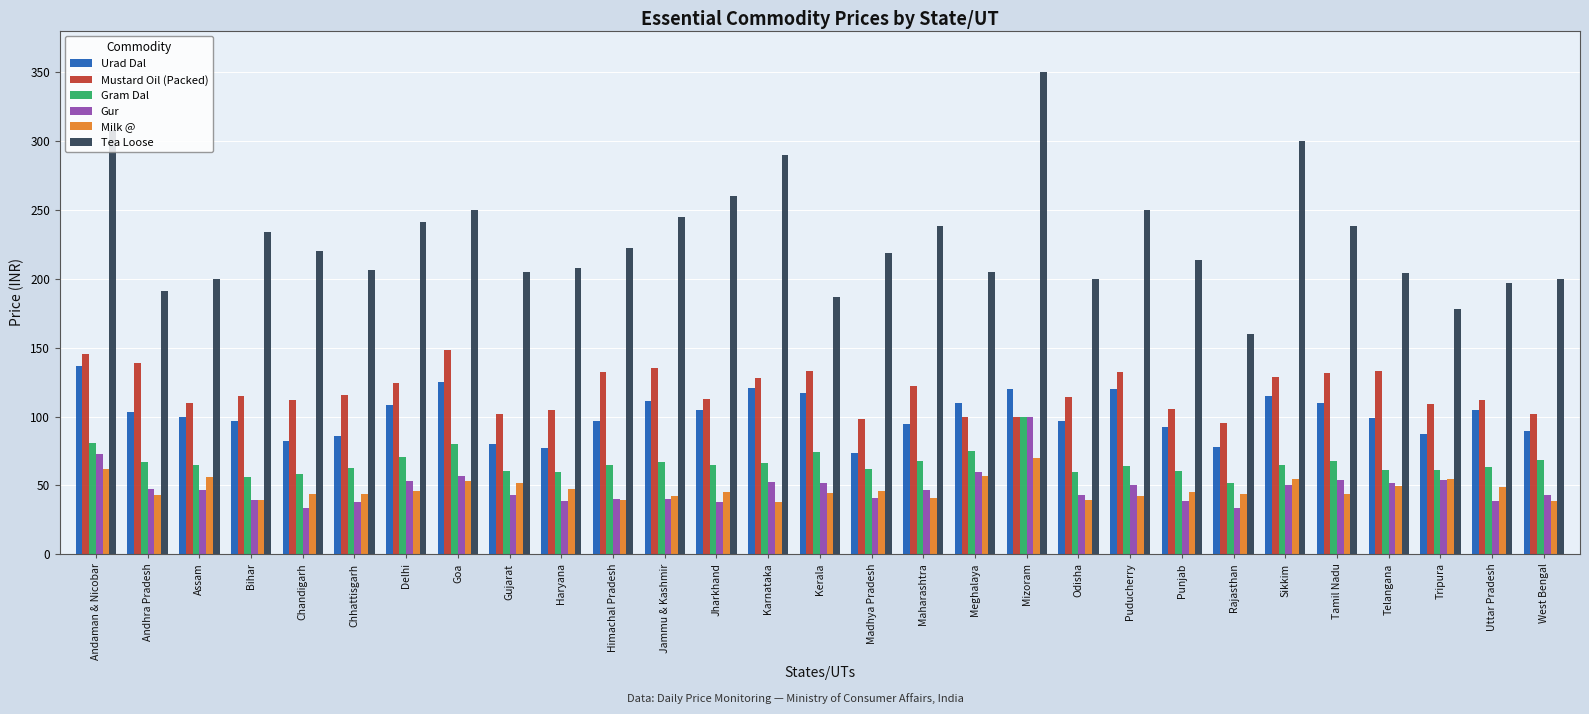

How many categories are shown in the chart?

29